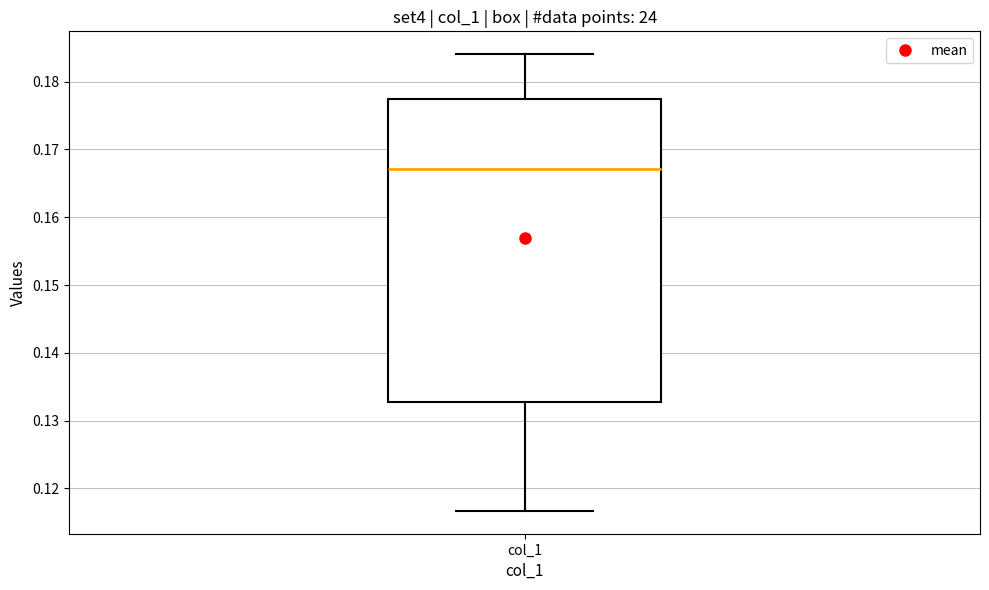

Transcribe this box plot: give where the median line is, the range the box spans, and where the two whiskers end, as read against the y-axis. The values are not printed on the chart, so give them approximately, as read against the axis.

median 0.167, box 0.133 to 0.178, whiskers 0.117 to 0.184